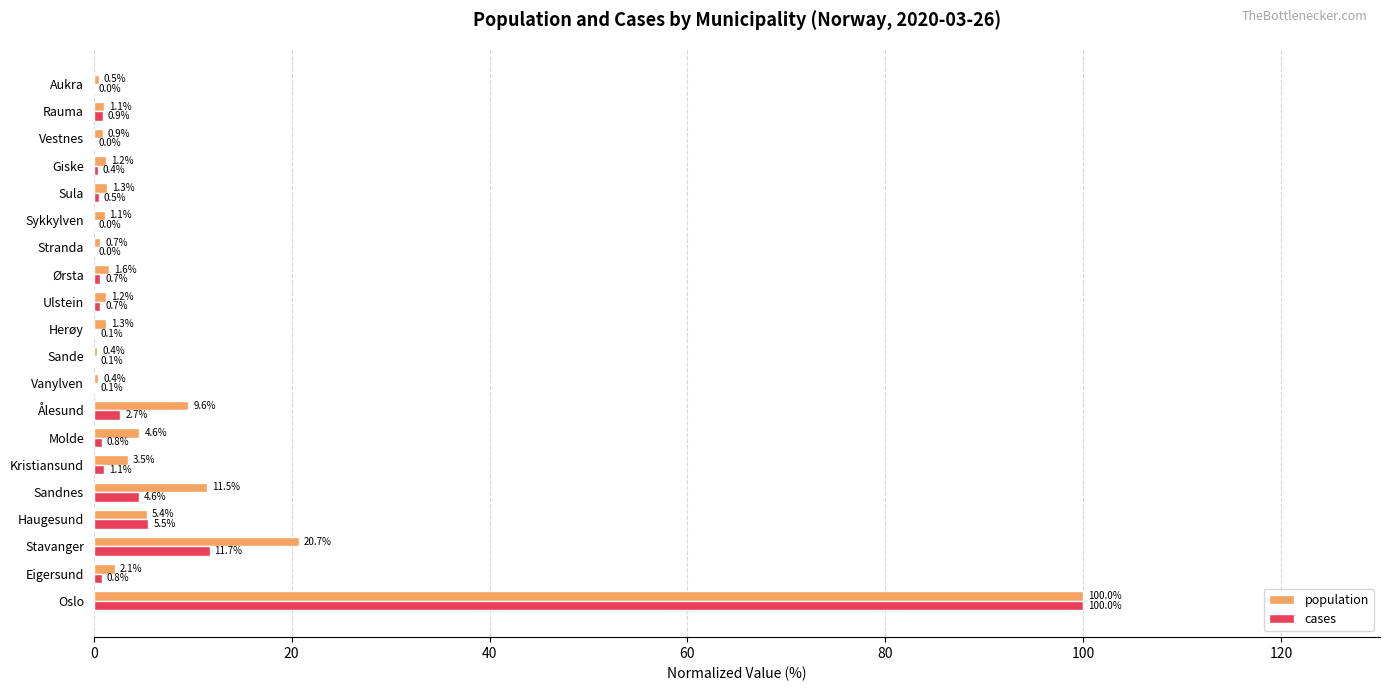

Which series has the largest total across all categories?

population